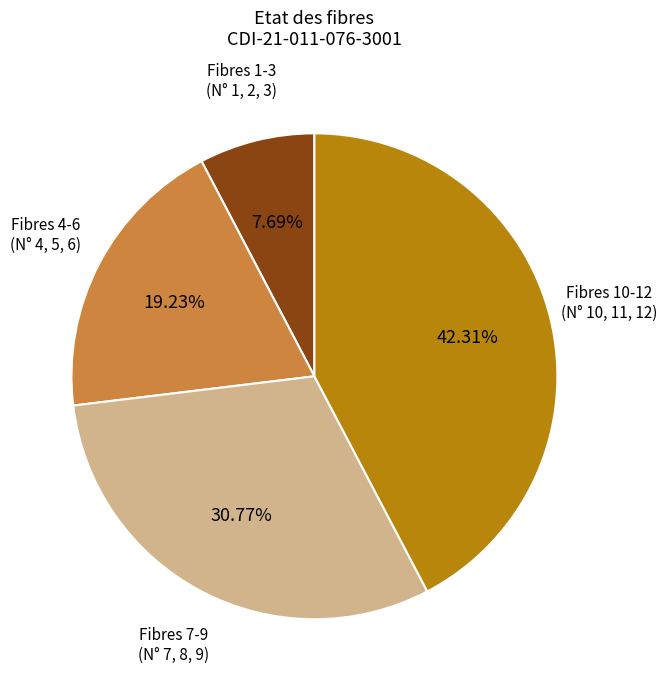

How many slices are in this pie chart?

4